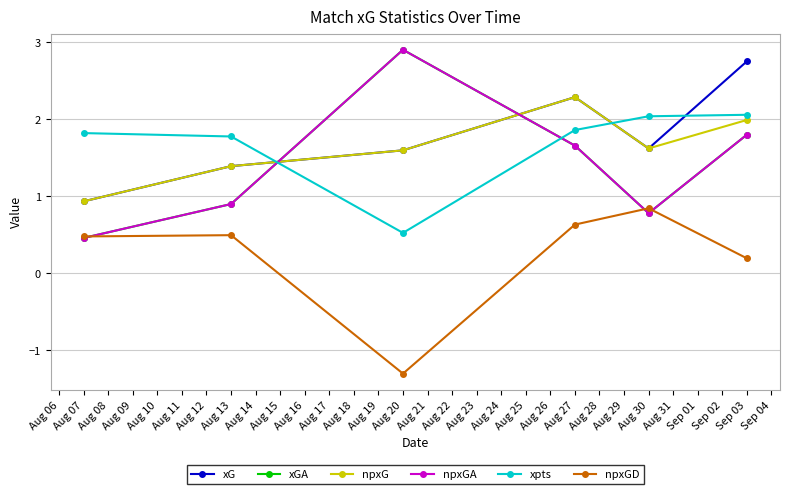

Is this an area chart (filled region under the line)?

No